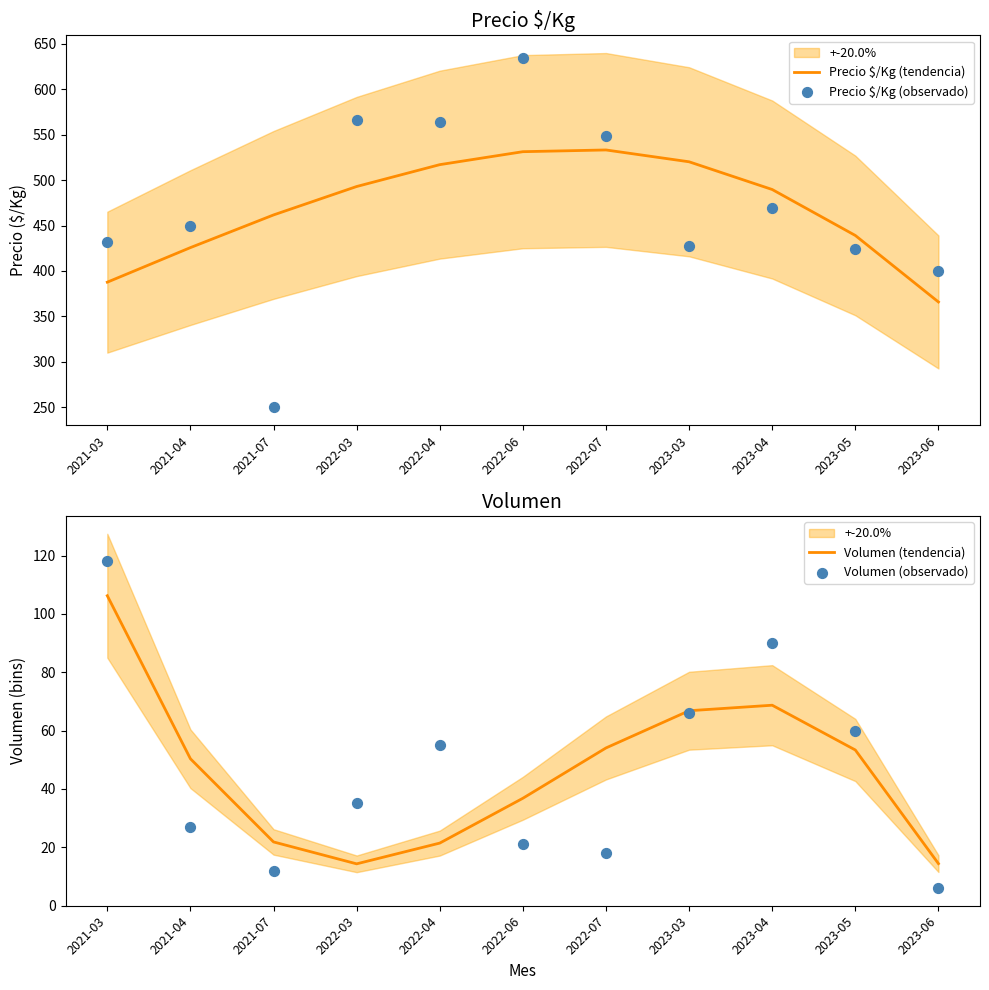

Which series reaches the maximum Y coordinate?

Precio $/Kg (observado)